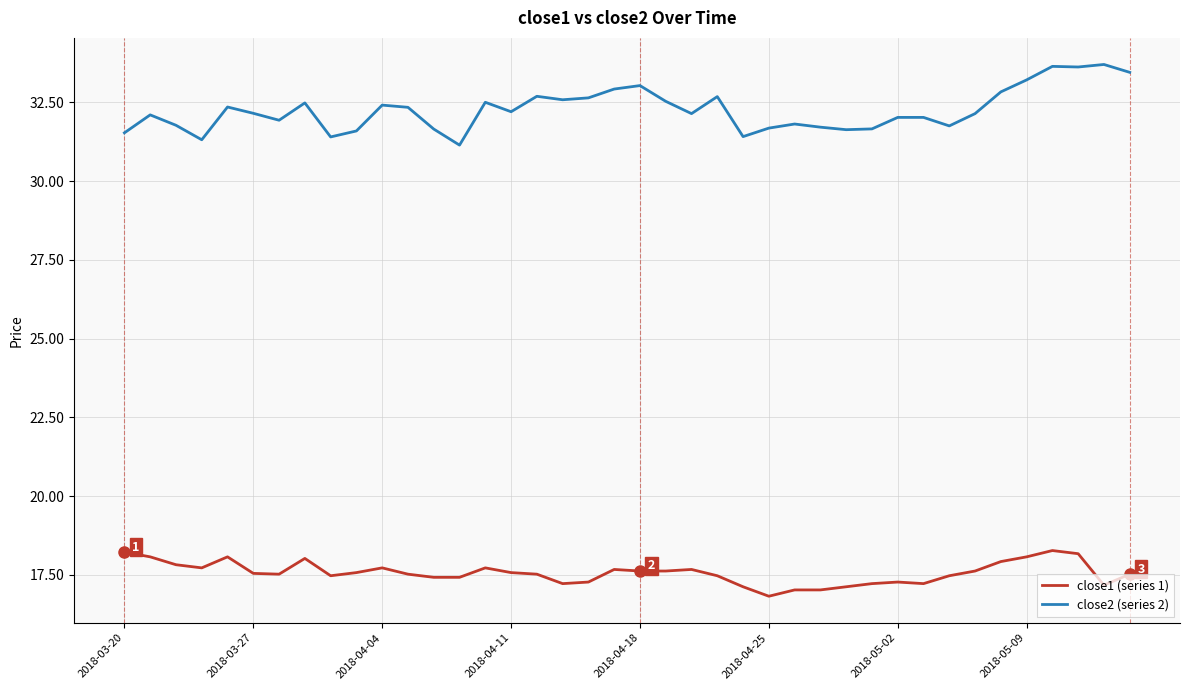

List the series in order of their peak value, highest first.

close2 (series 2), close1 (series 1)